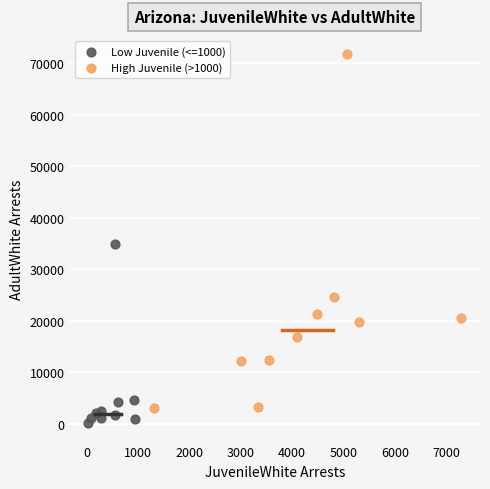

Which series contains the lowest Y value?

Low Juvenile (<=1000)